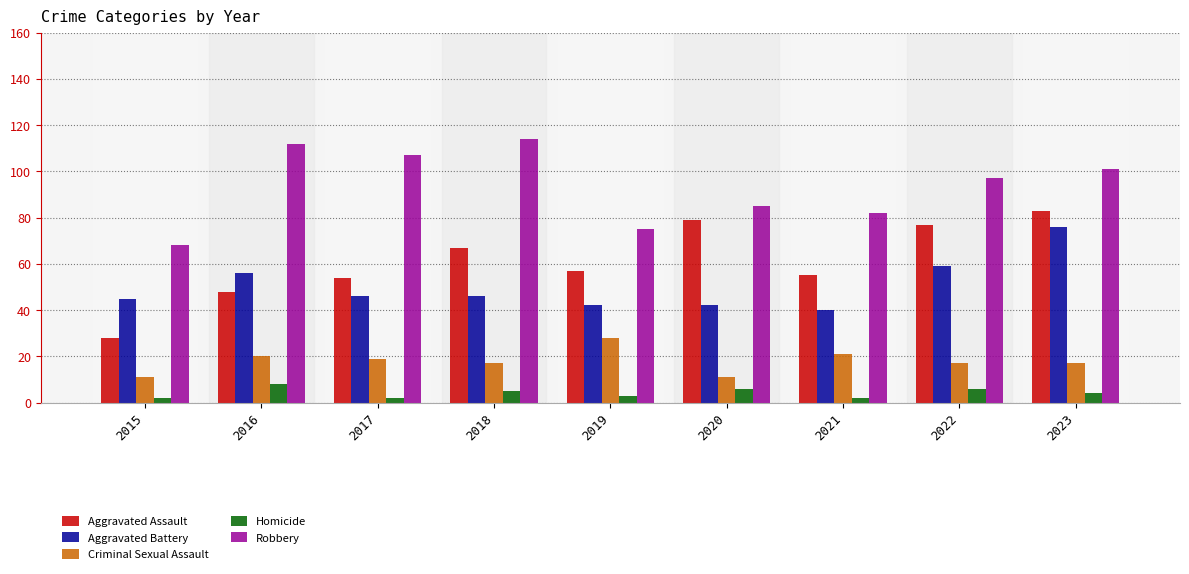

Which series changed the most between 2016 and 2022?

Aggravated Assault